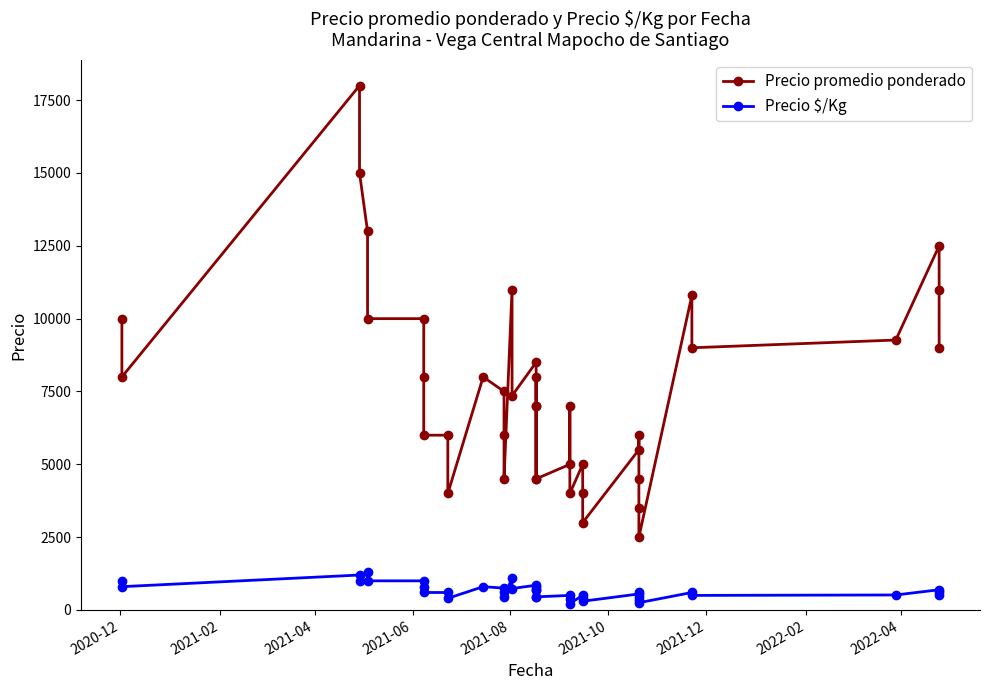

At which label does Precio $/Kg first exceed 600?

2020-12